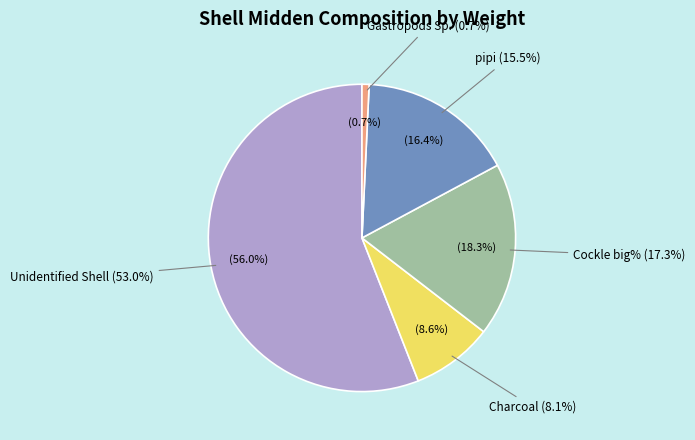

True or false: Unidentified Shell accounts for 56% of the total.

True